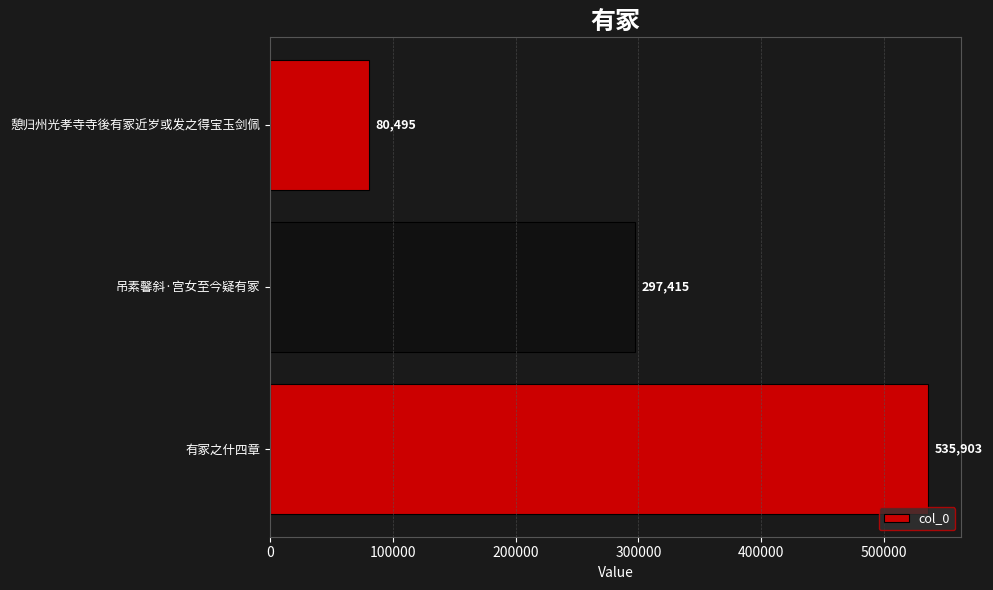

Is it true that the value at 憩归州光孝寺寺後有冢近岁或发之得宝玉剑佩 is 117433?

False